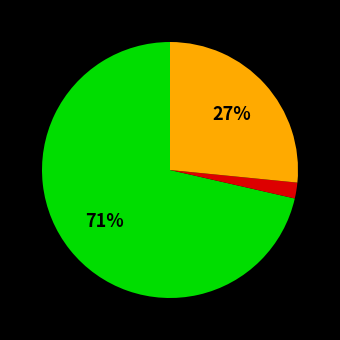

Does any single category account for the majority?

Yes